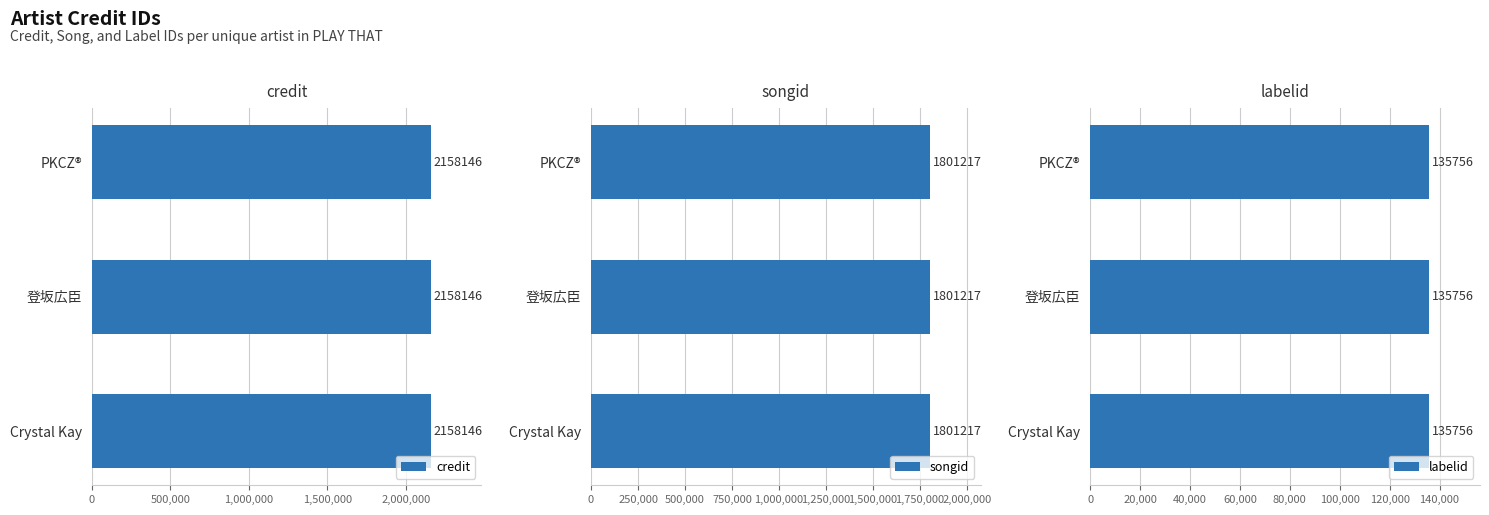

Which series has the widest spread of values?

credit